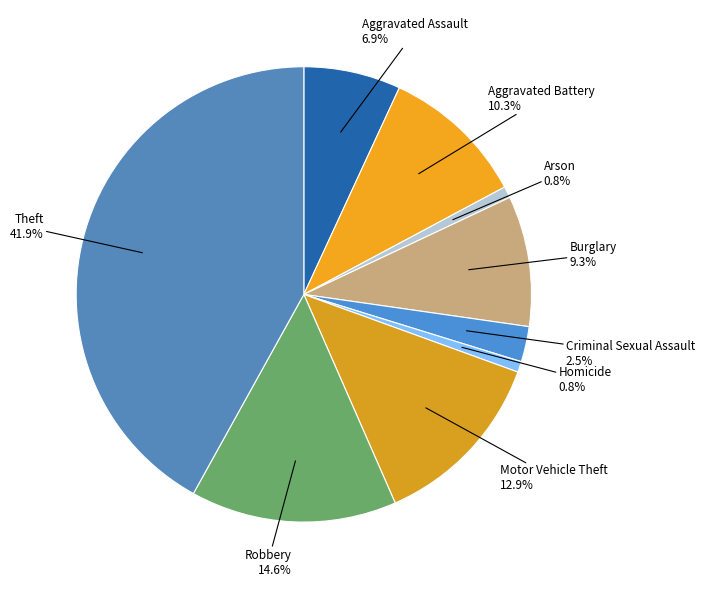

How many segments does this pie chart have?

9